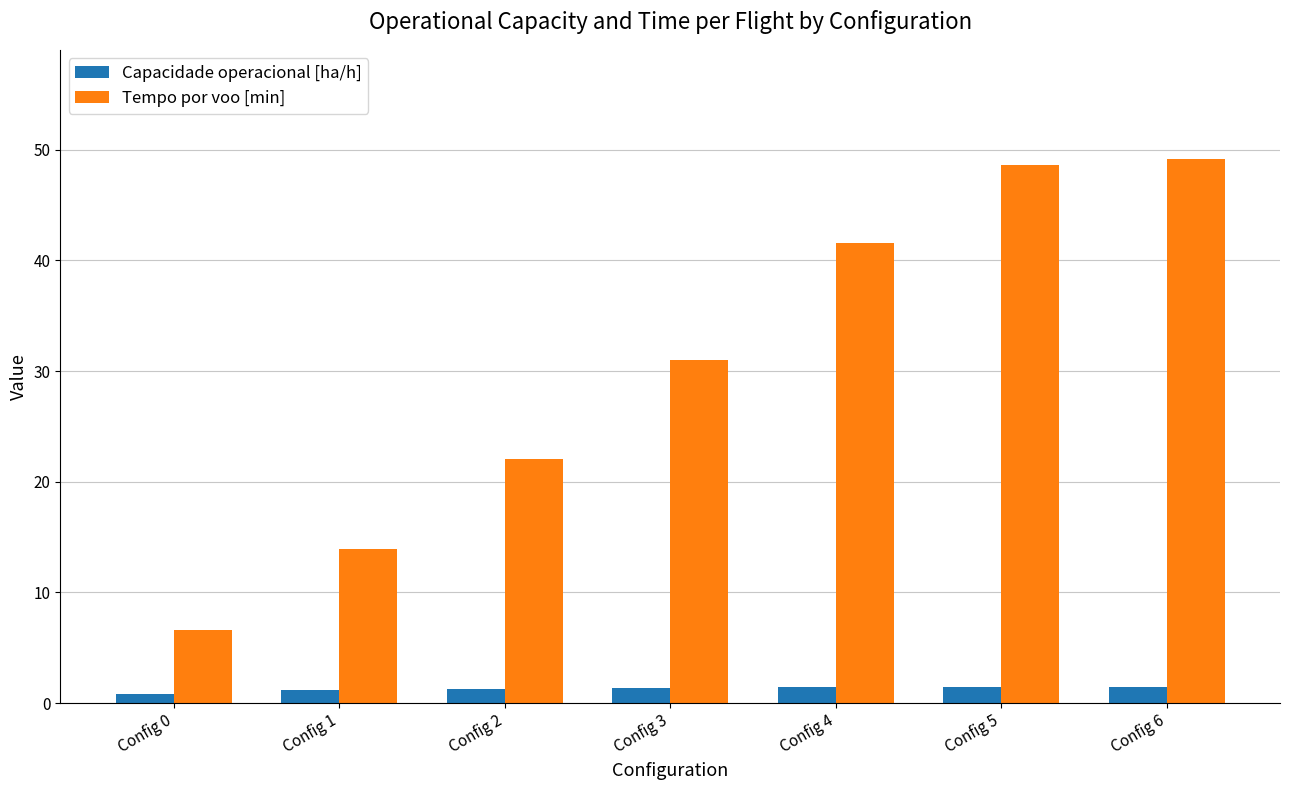

Which series has the widest spread of values?

Tempo por voo [min]